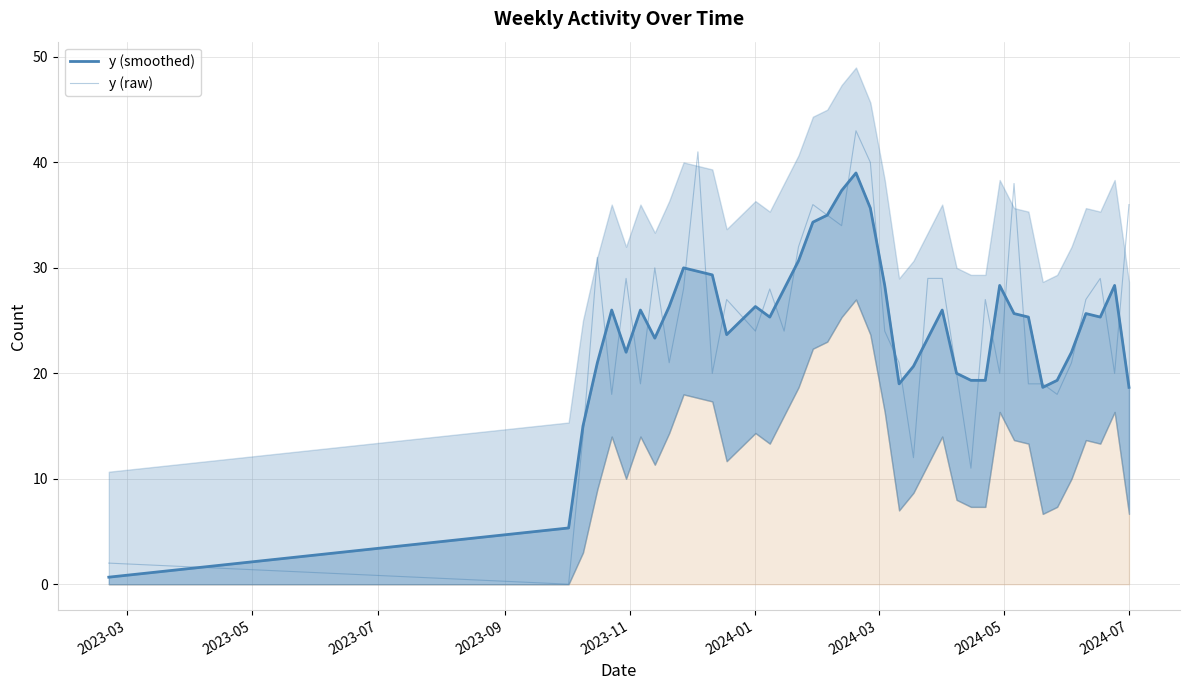

How many data points does each series have?

40